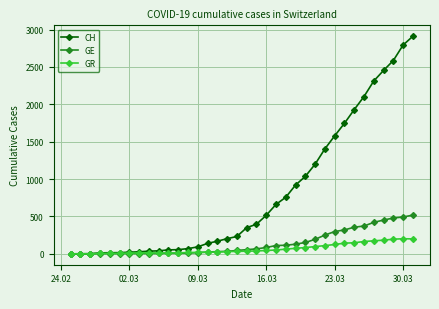

List the series in order of their peak value, highest first.

CH, GE, GR